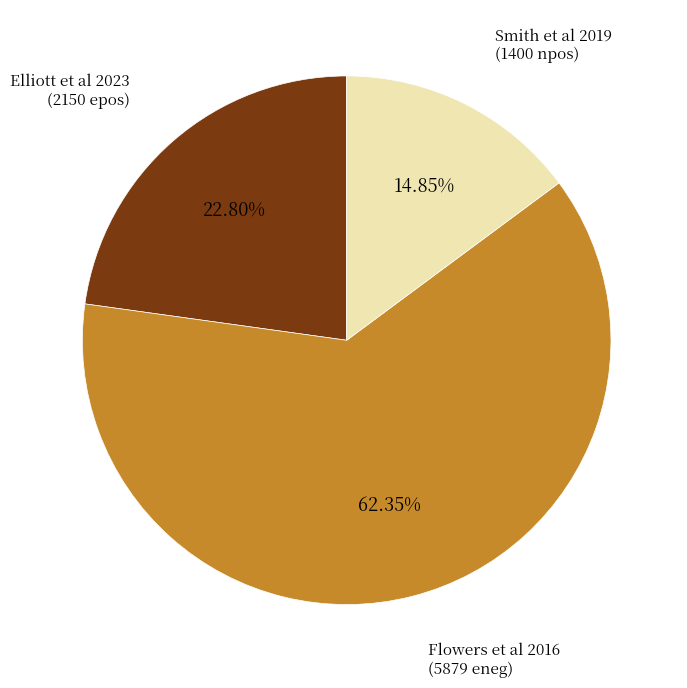

Is there a majority slice in this chart?

Yes